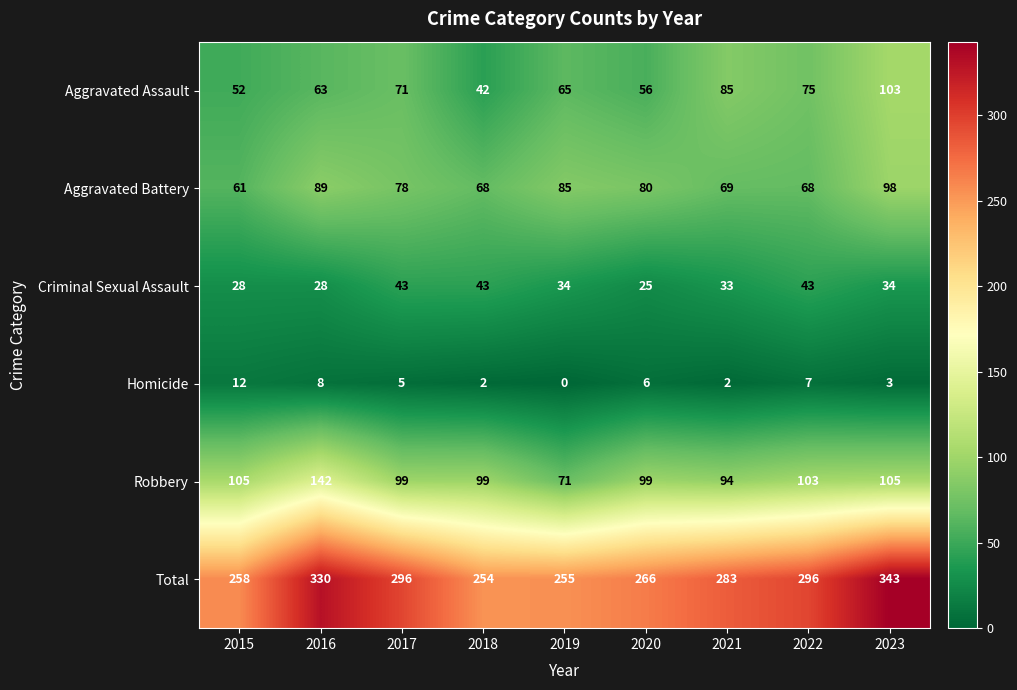

What is the spread (max minus min) of values at 2020?

260